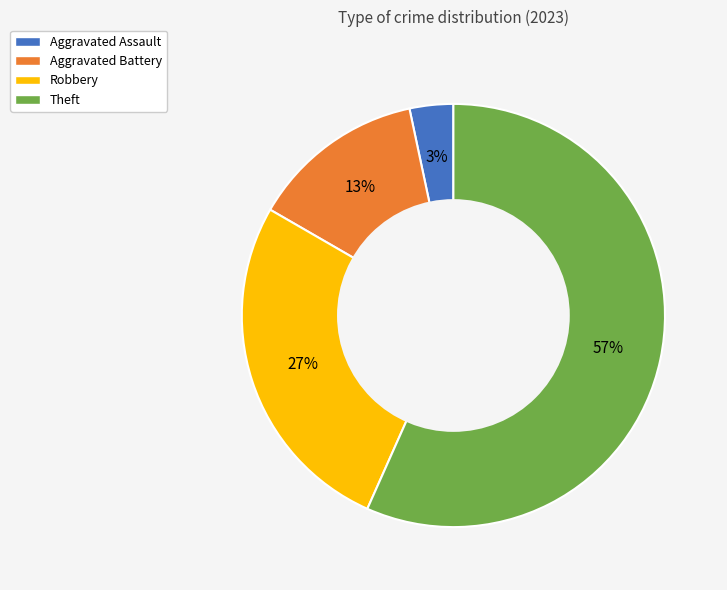

What is the ratio of the value at Theft to the value at Robbery?

2.1